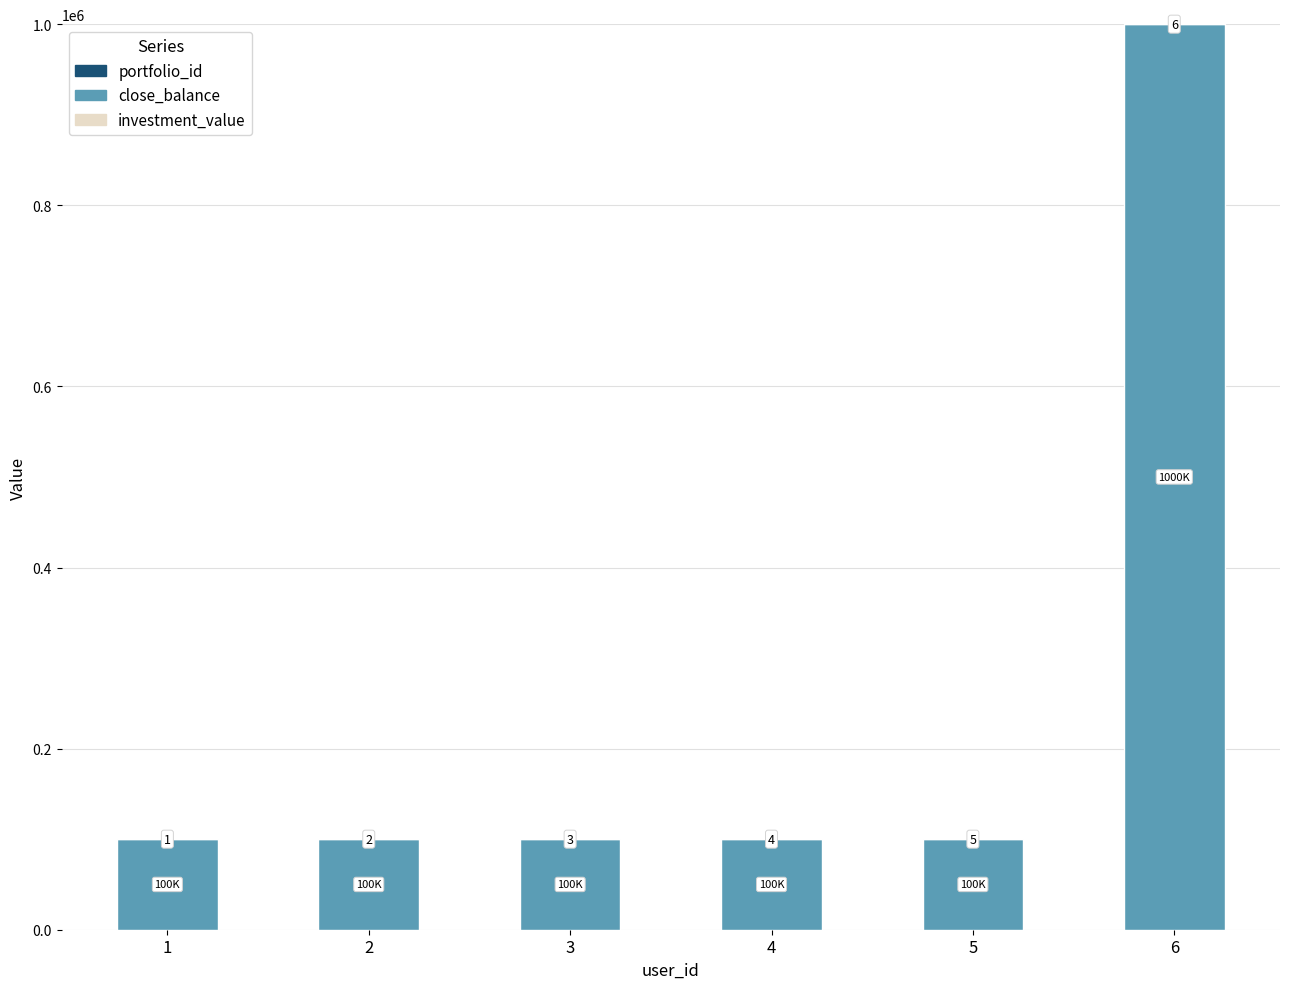

What is the approximate value of close_balance at 3, to the nearest 100?

100000